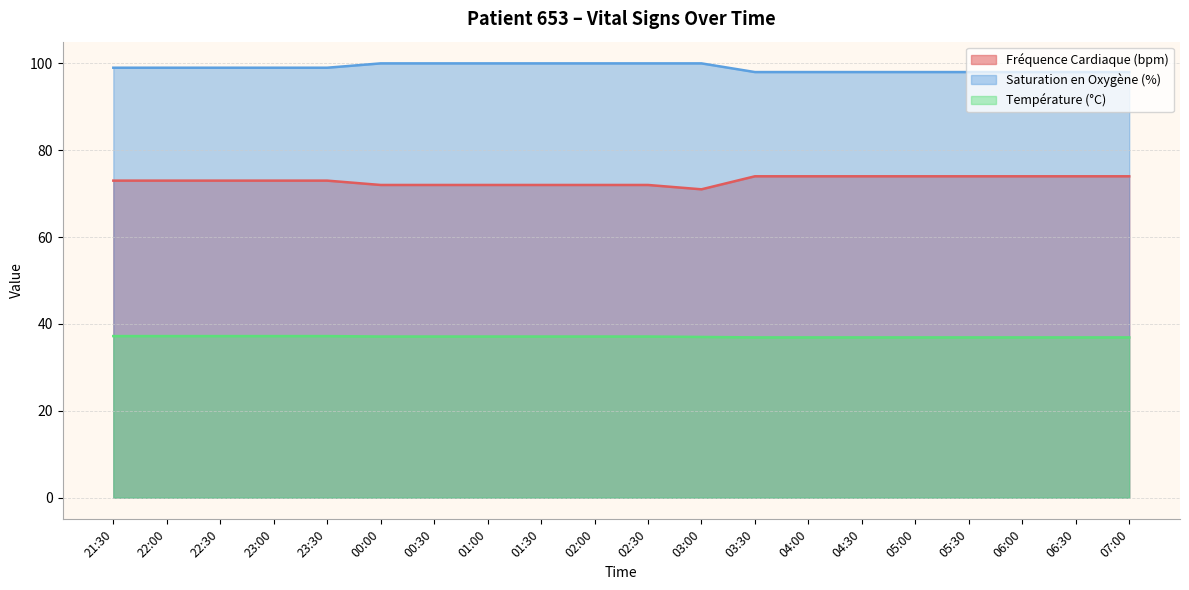

What is the value of the Saturation en Oxygène (%) point at the 12th from the left?

100.0